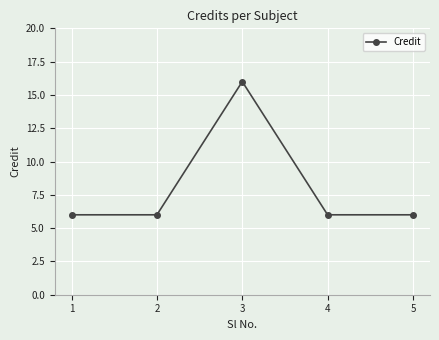

Count the values in the range 6 to 7.

4